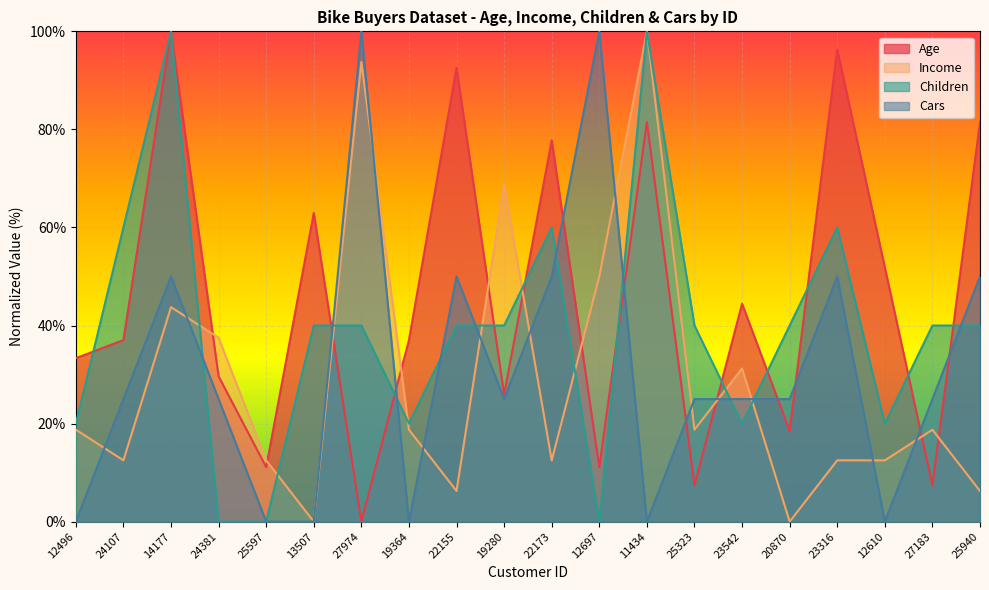

Is it true that Cars equals 65.7 at 25940?

False